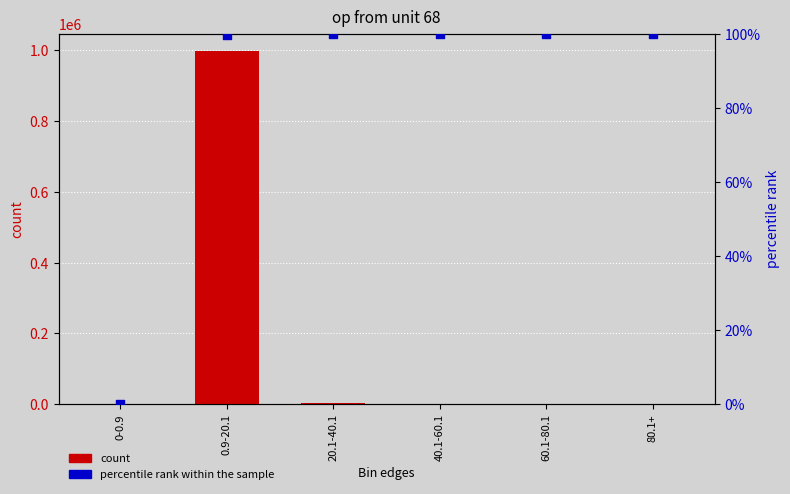

At which category is the sum across all series the highest?

0.9-20.1